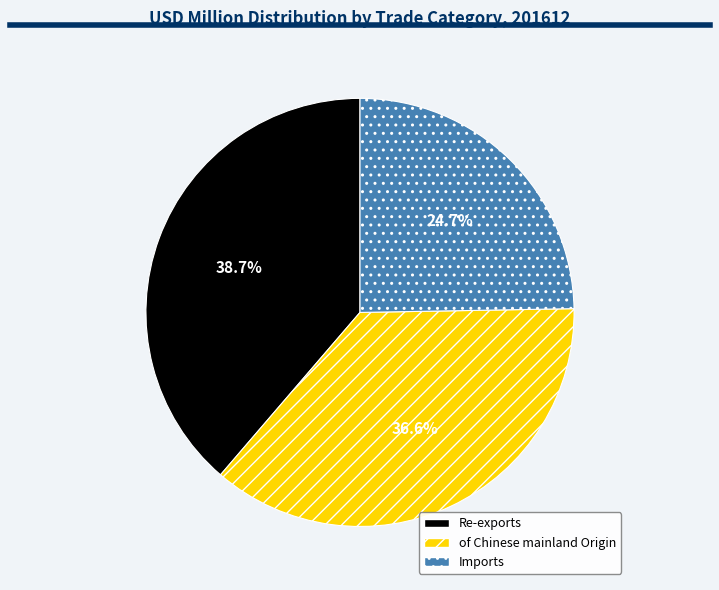

What percentage is NOT represented by Re-exports?

61.3%